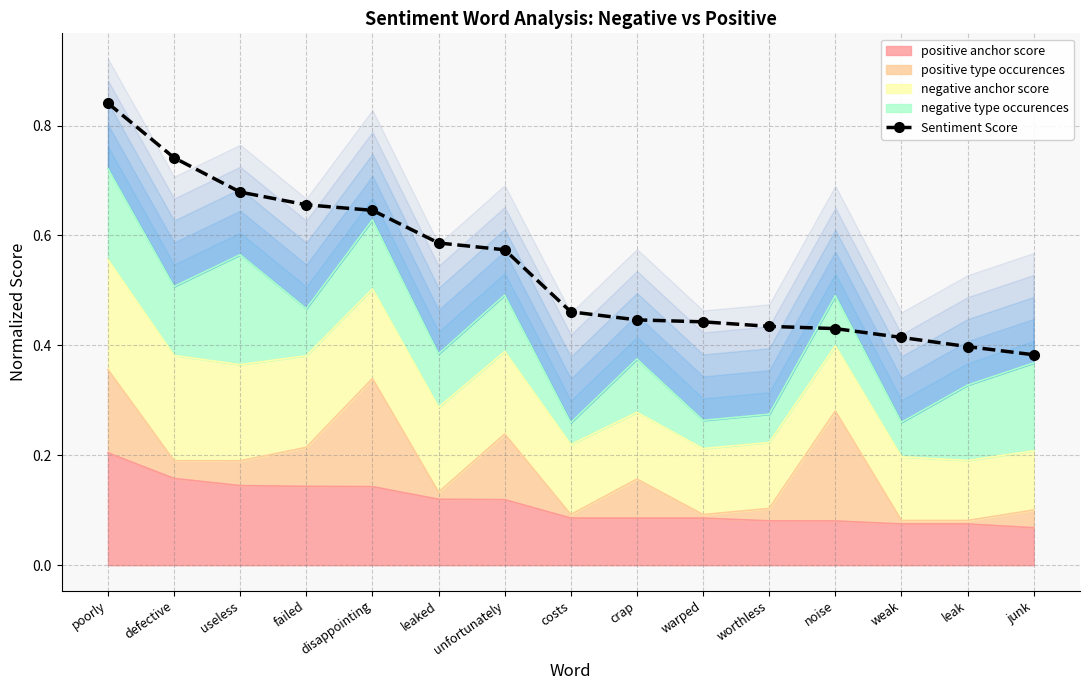

What value does the data have at weak?

0.4